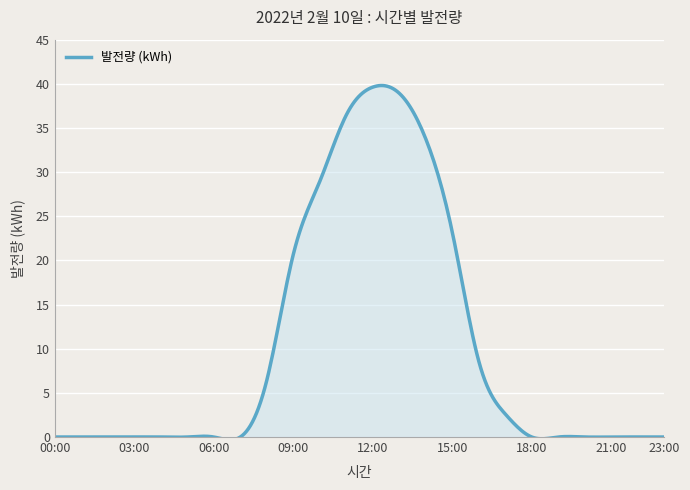

What is the difference between the maximum and minimum values?

40.1